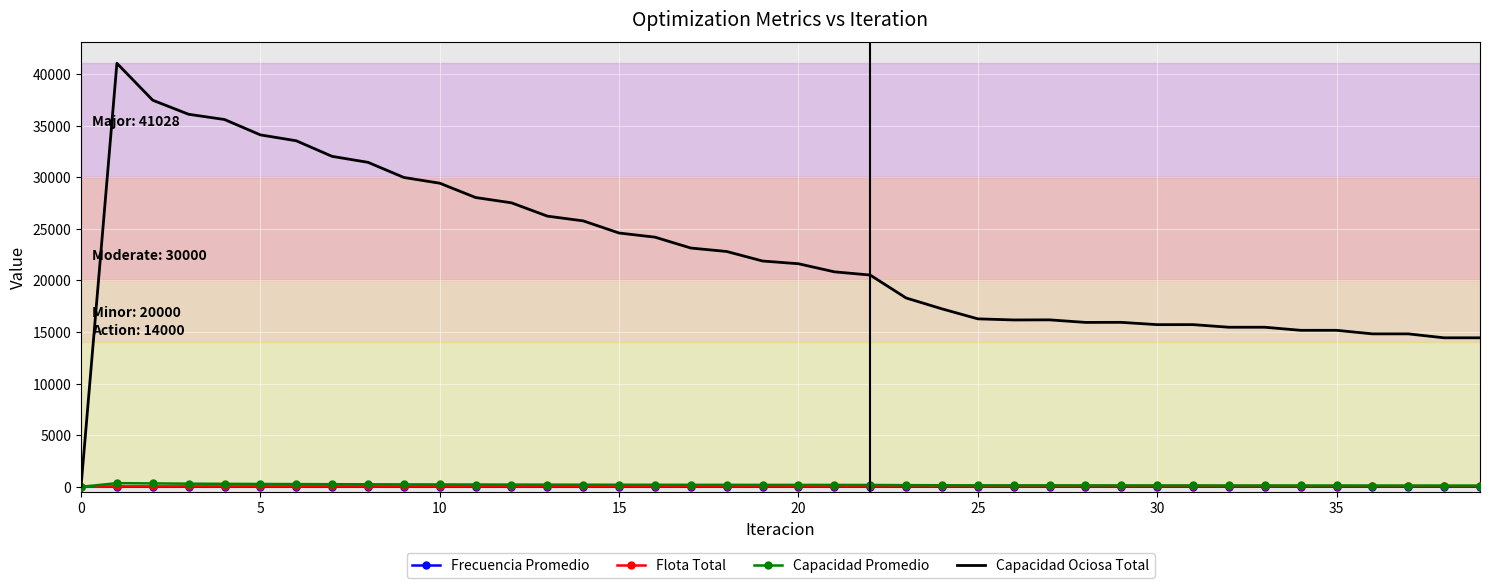

Which series has the largest range (max minus min)?

Capacidad Ociosa Total